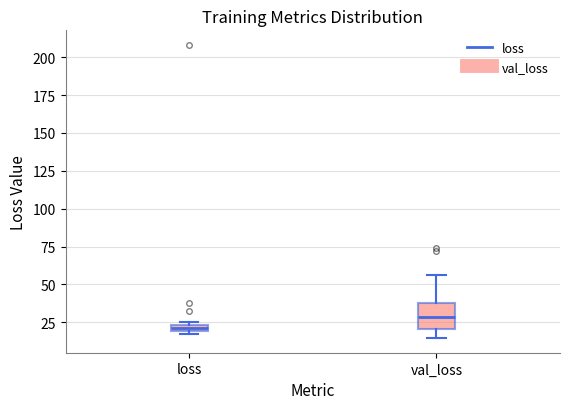

Which box is the tallest, from its lower edge to its upper edge?

val_loss